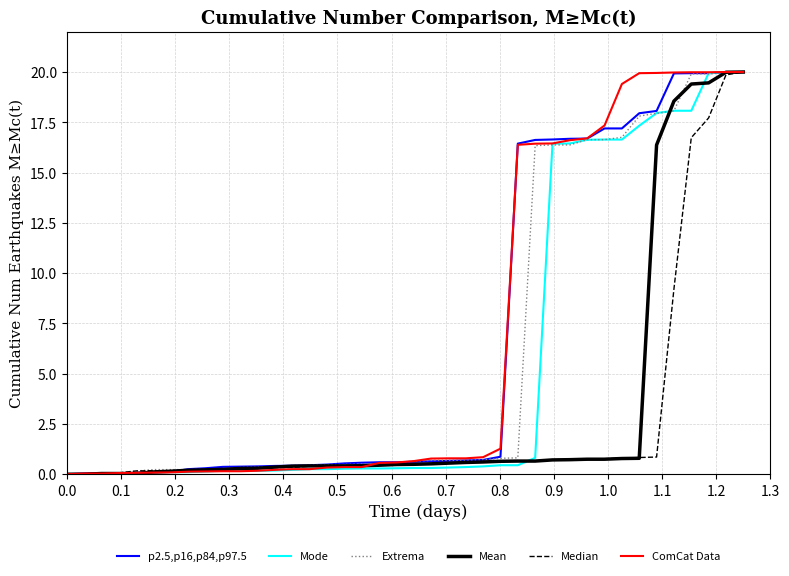

What are all the series names shown in the legend?

p2.5,p16,p84,p97.5, Mode, Extrema, Mean, Median, ComCat Data